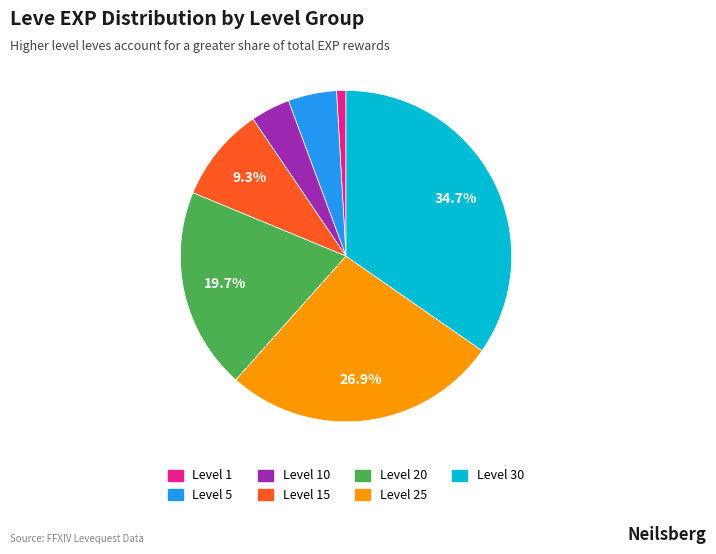

Is there a majority slice in this chart?

No